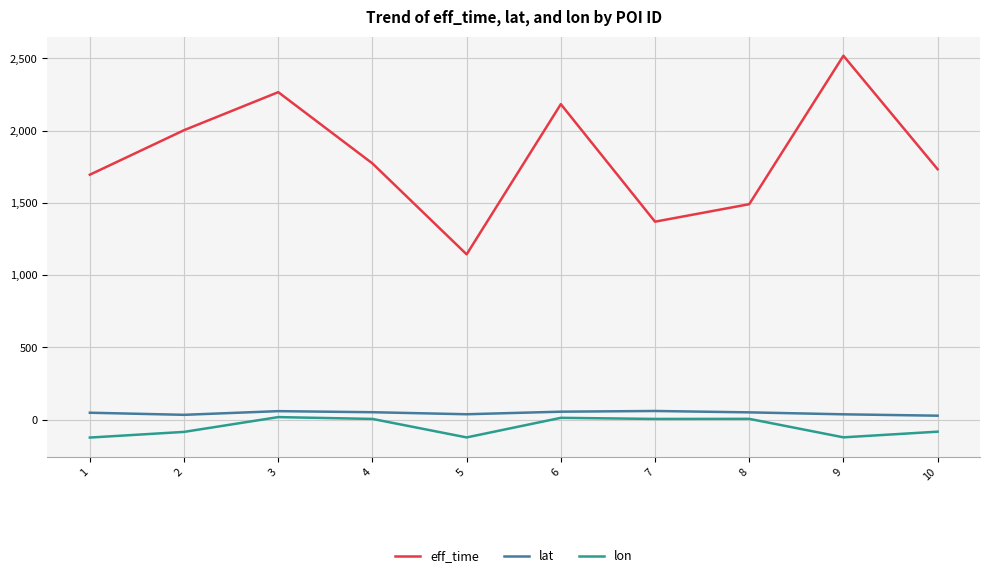

What is the difference between the eff_time values at 2 and 1?

308.0